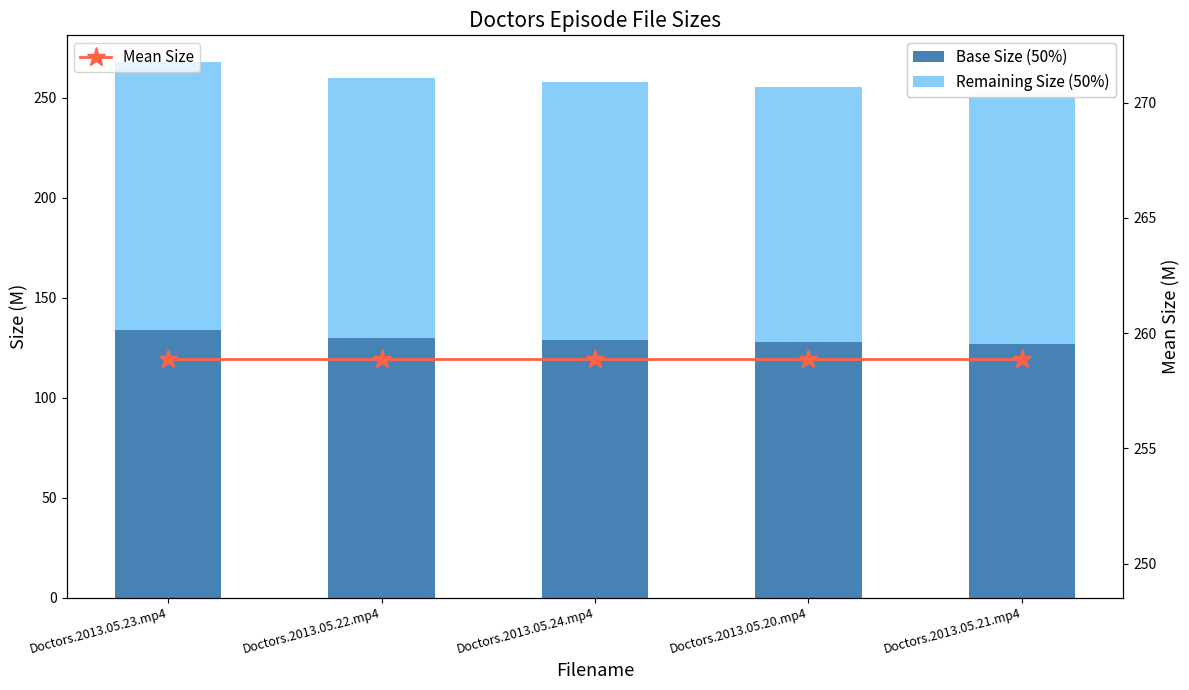

What is the minimum value for Remaining Size (50%)?

126.8